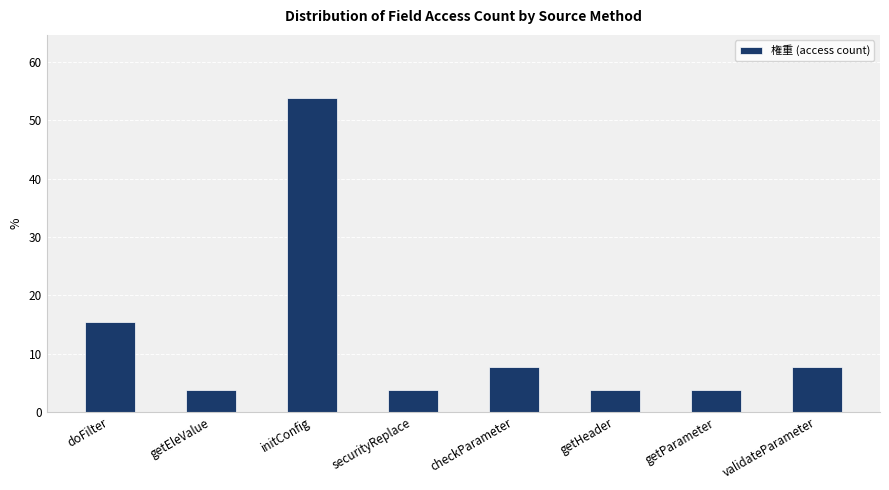

What is the minimum value shown in the chart?

3.8